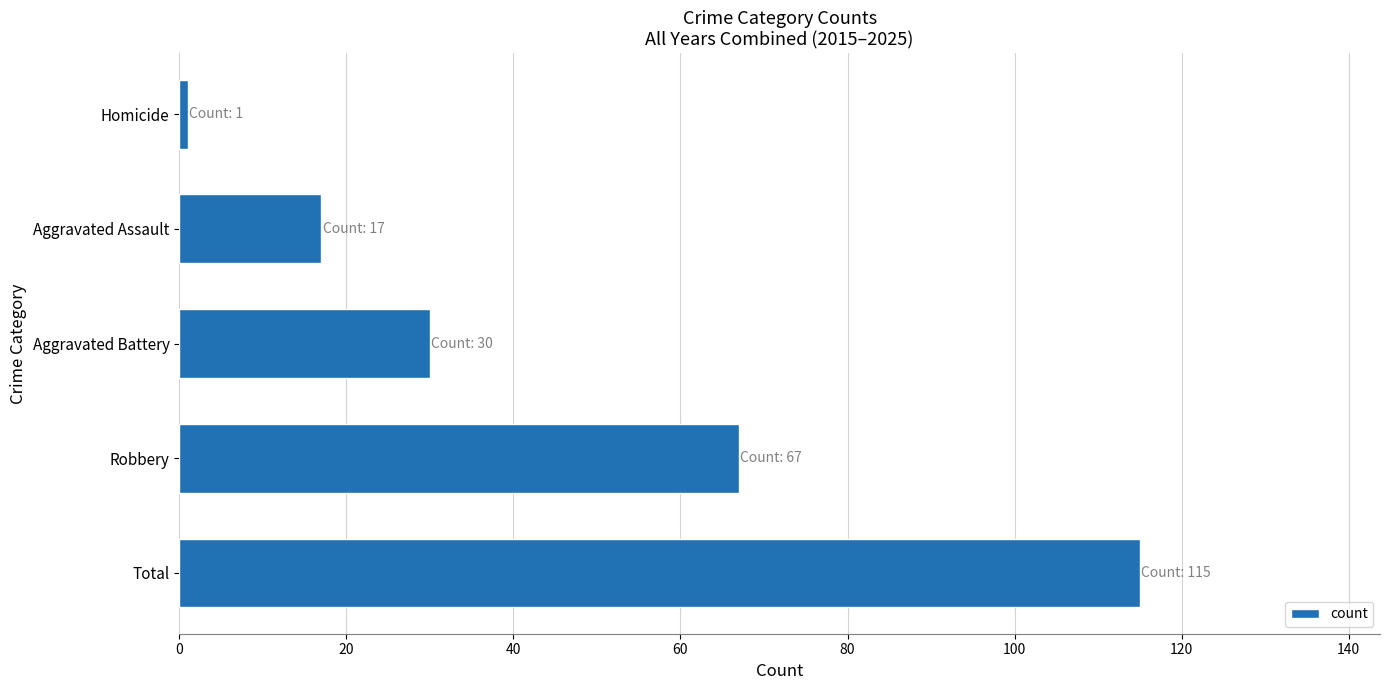

Rank the categories by value from lowest to highest.

Homicide, Aggravated Assault, Aggravated Battery, Robbery, Total